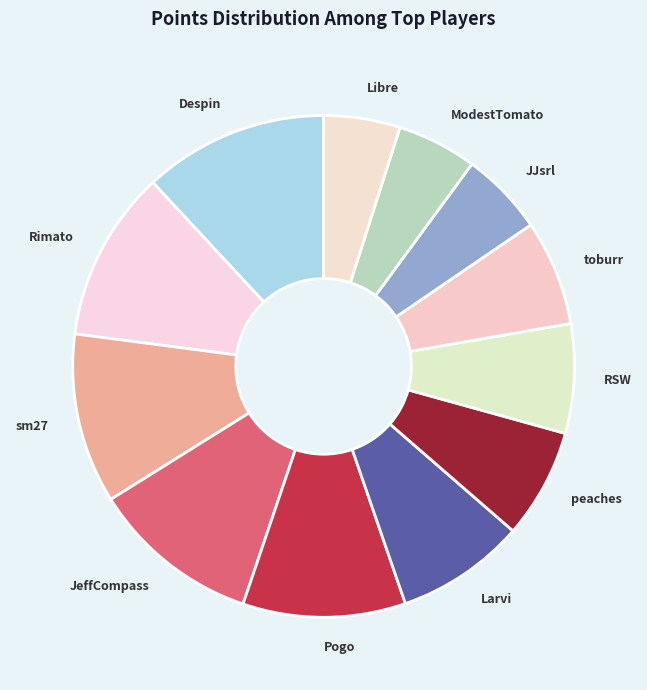

Do Libre and Despin together represent more than half of the pie?

No